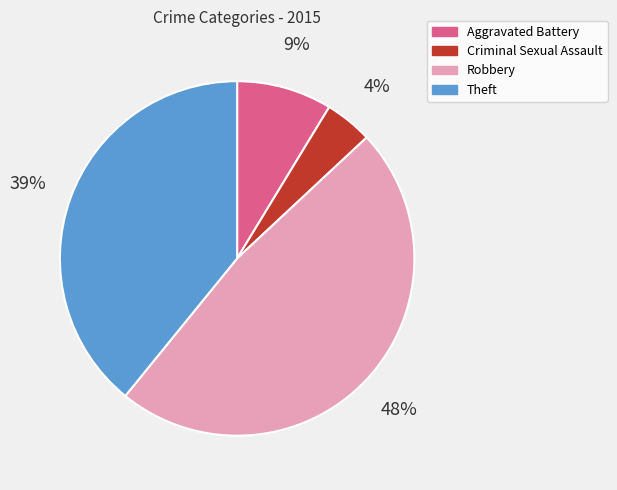

To the nearest percent, what is the difference between the Aggravated Battery and Robbery slice percentages?

39%